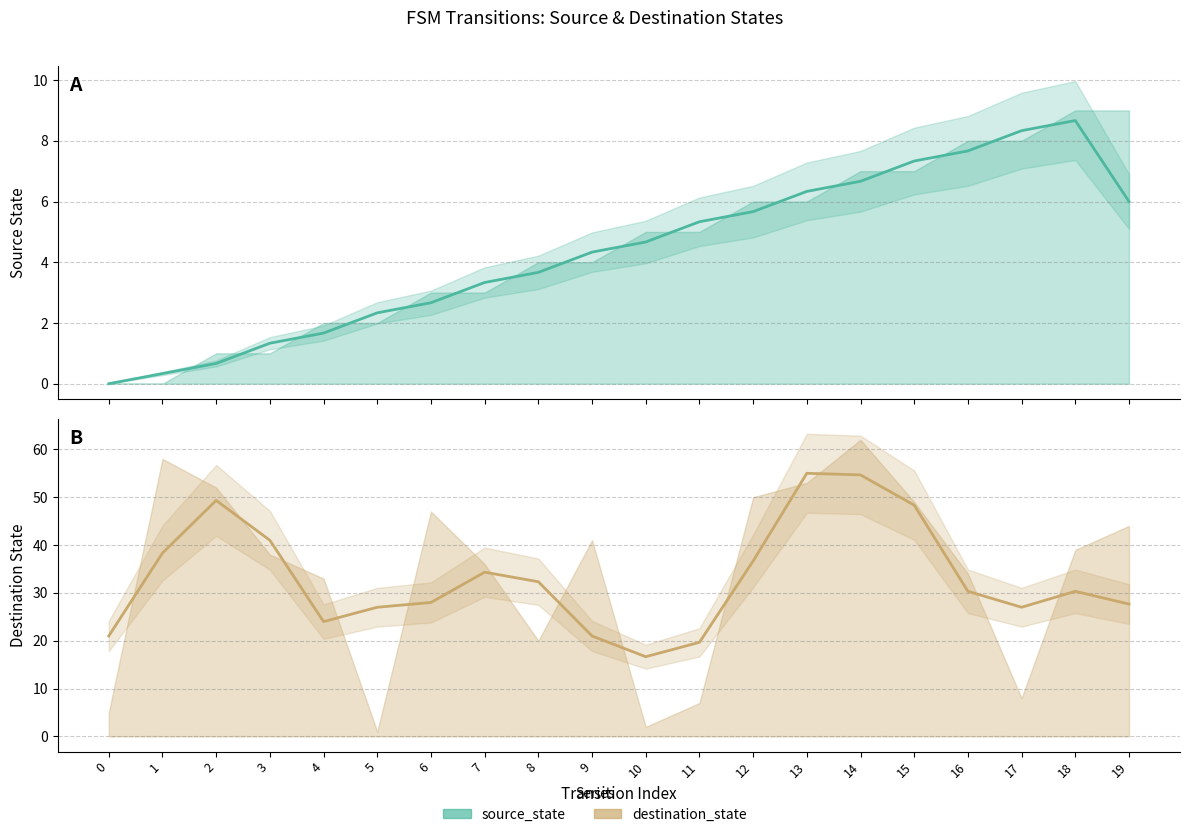

How many lines are shown in the chart?

2